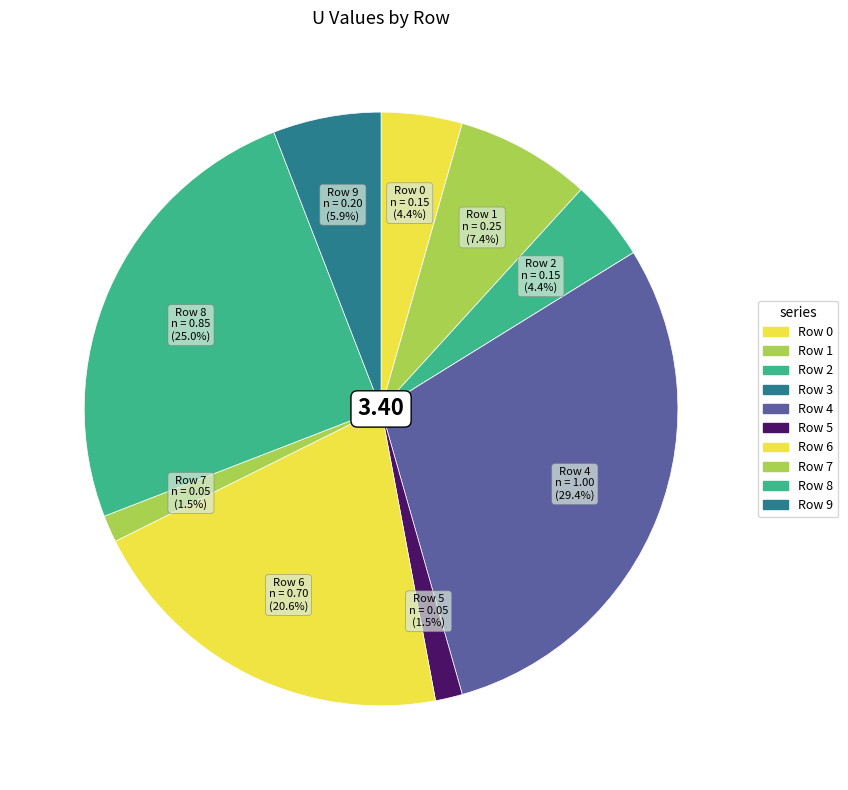

How many segments does this pie chart have?

10